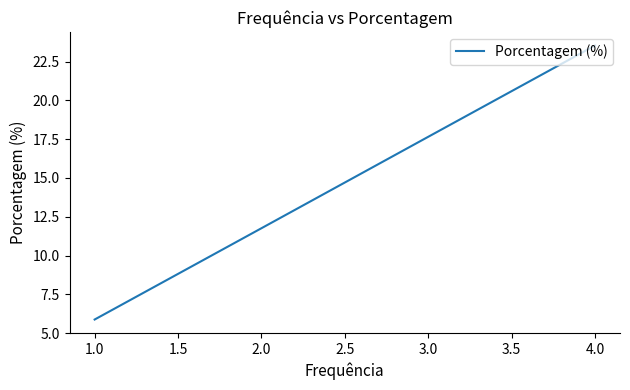

What is the label of the 6th point from the left?

1.0